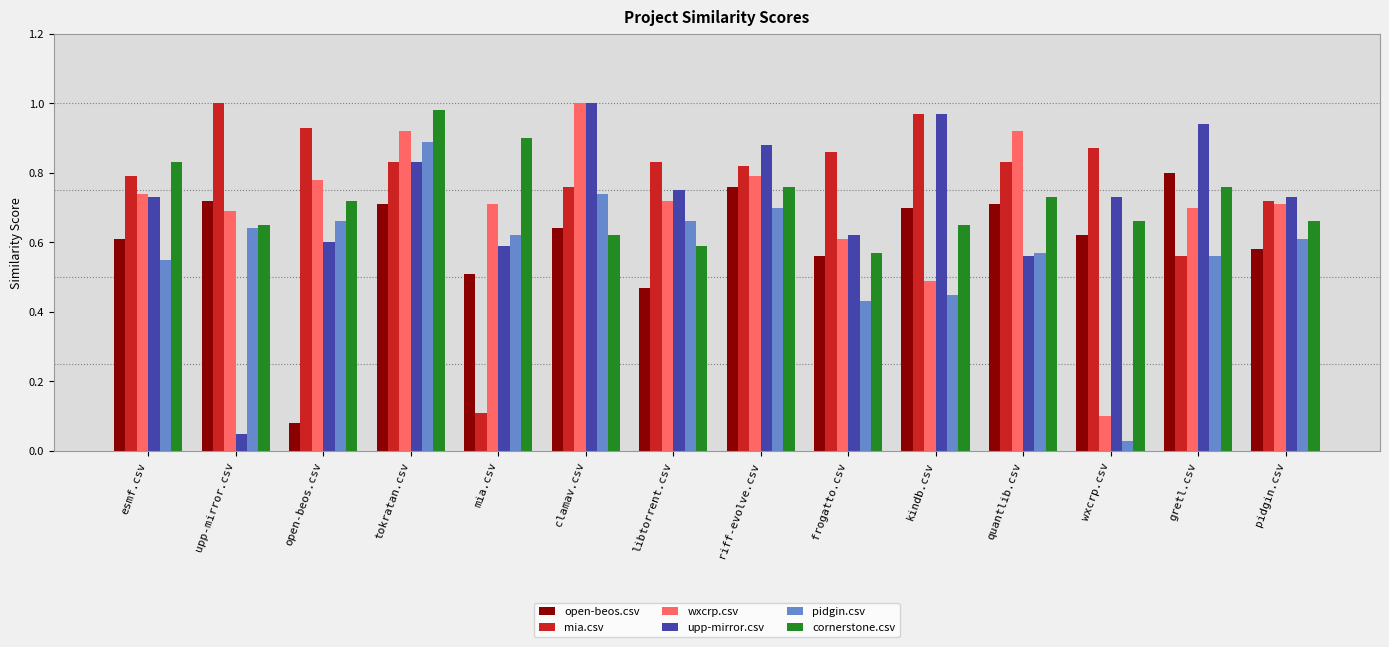

What is the sum of all mia.csv values?

10.9